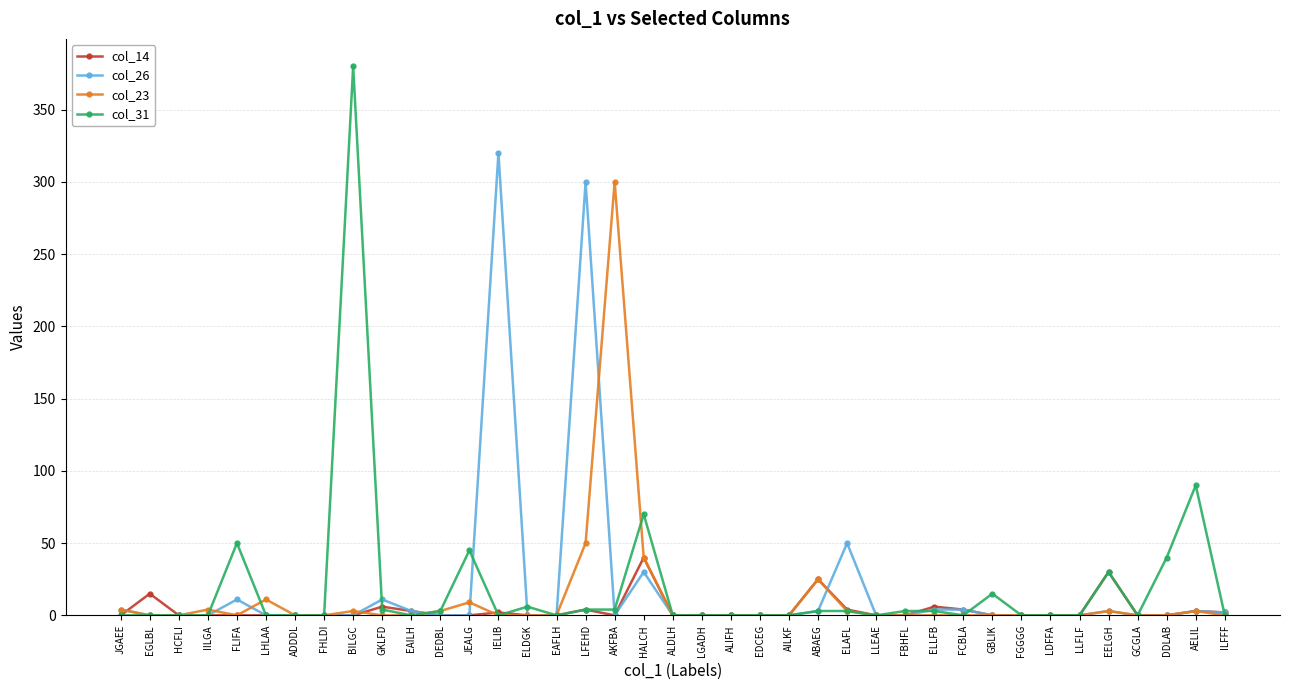

What is the greatest value displayed?

380